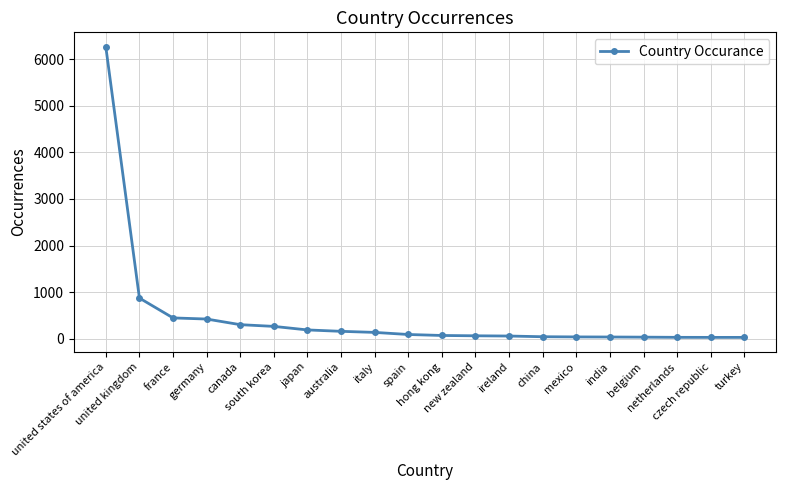

What is the average value?

478